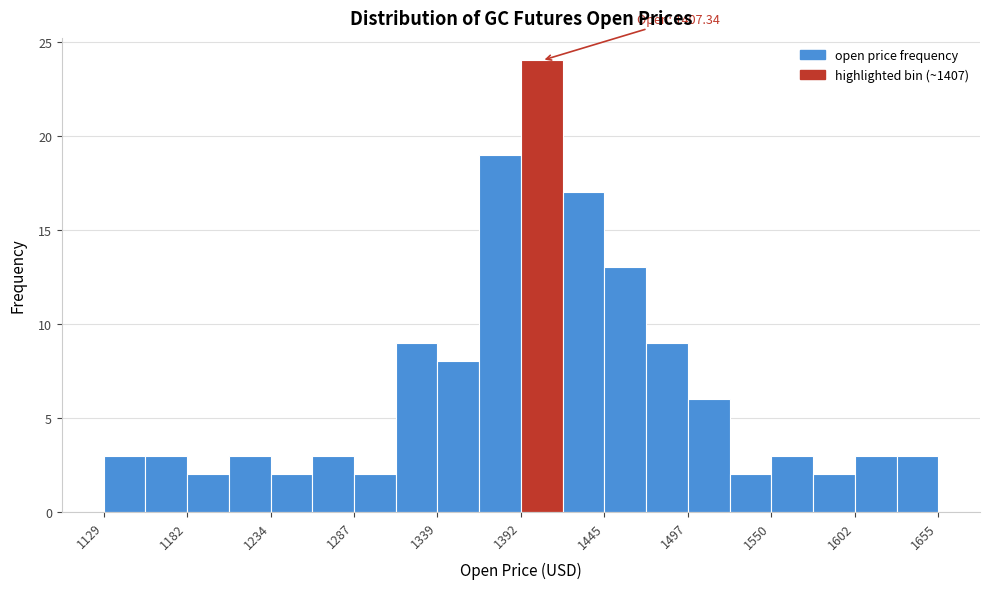

Around what value on the x-axis is the tallest bar? Give the approximate position of its centre, as read against the axis.

1410